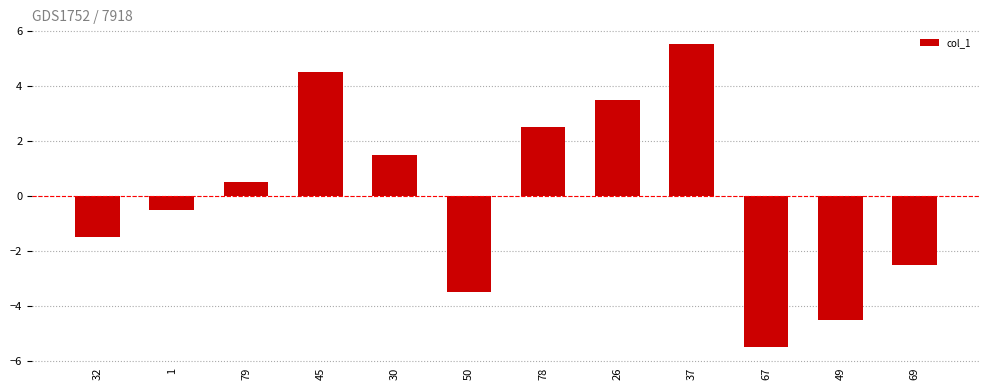

What is the label of the 1st bar from the right?

69